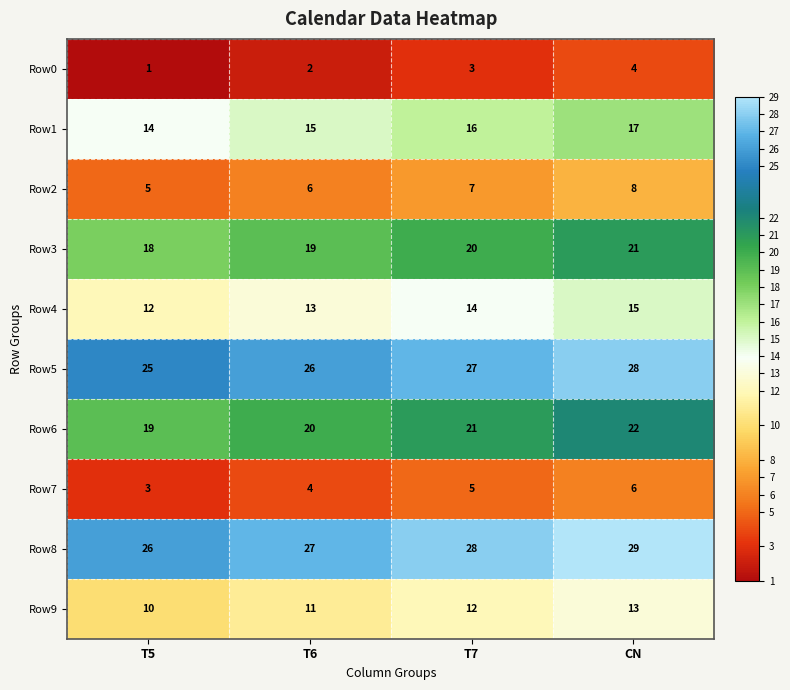

Which category has the highest value in the Row2 series?

CN